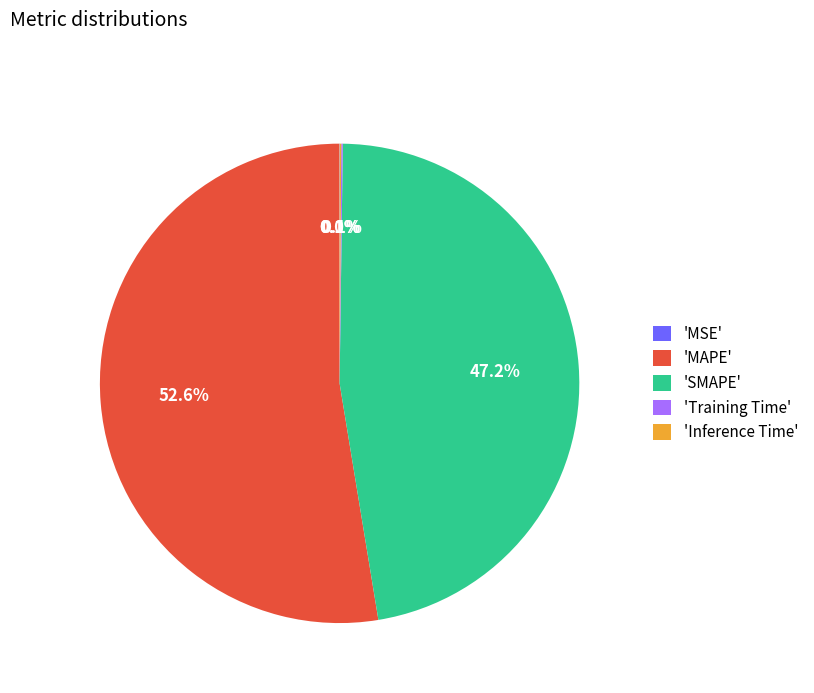

What is the largest slice in the pie chart?

'MAPE'